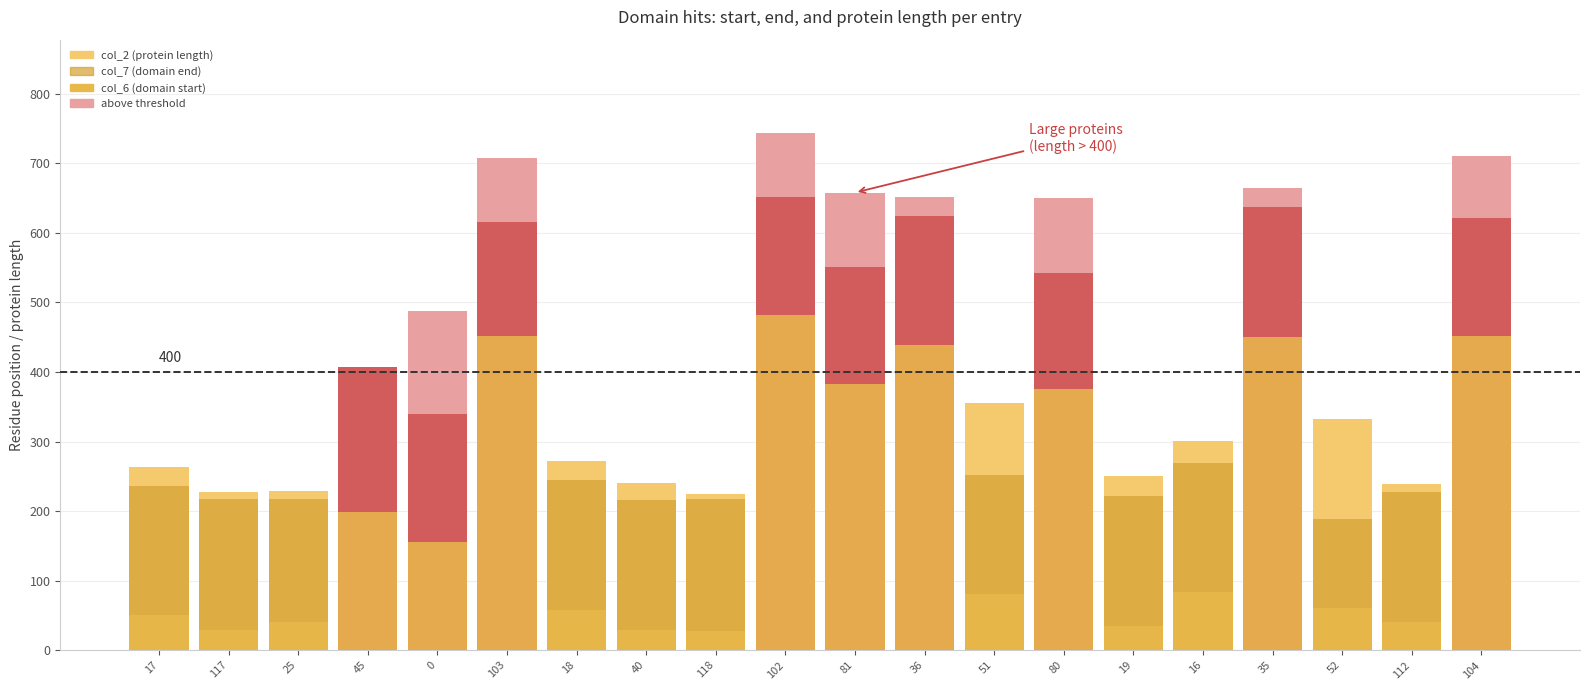

What is the average value of the col_2 (protein length) series?

431